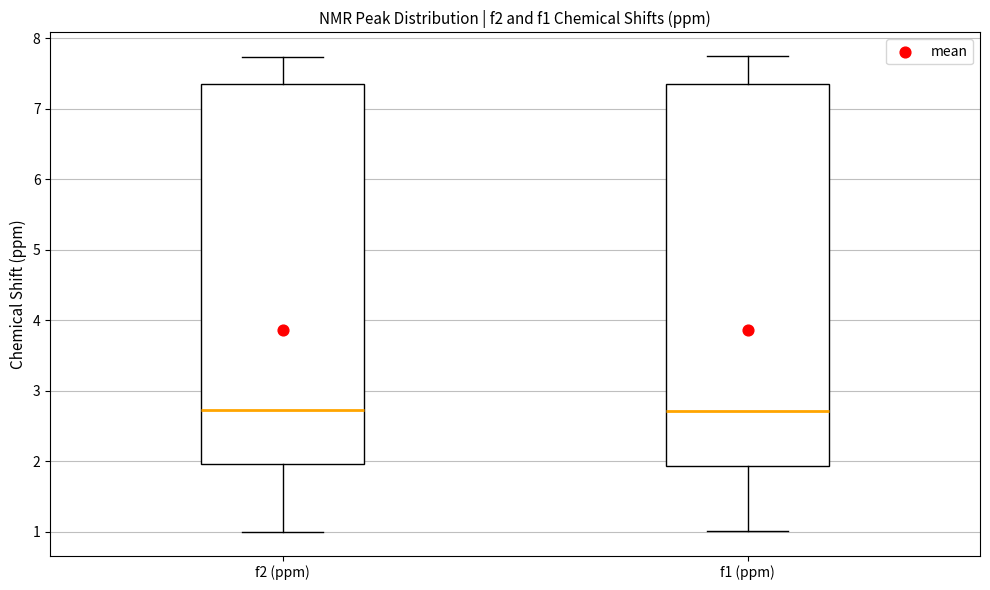

Where does the median line of the box for f1 (ppm) sit on the y-axis? The values are not printed on the chart, so give them approximately, as read against the axis.

2.7